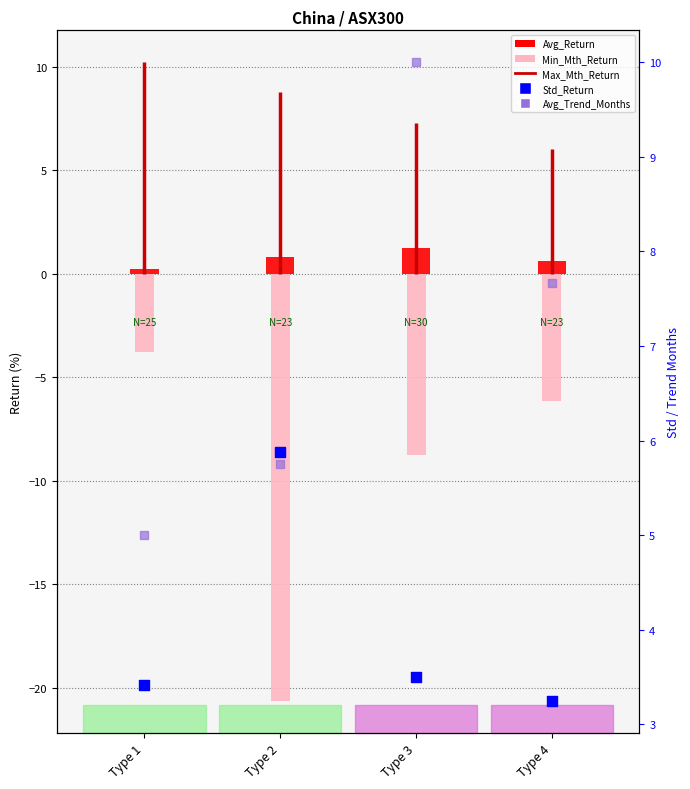

At how many categories does at least one series exceed -6?

4